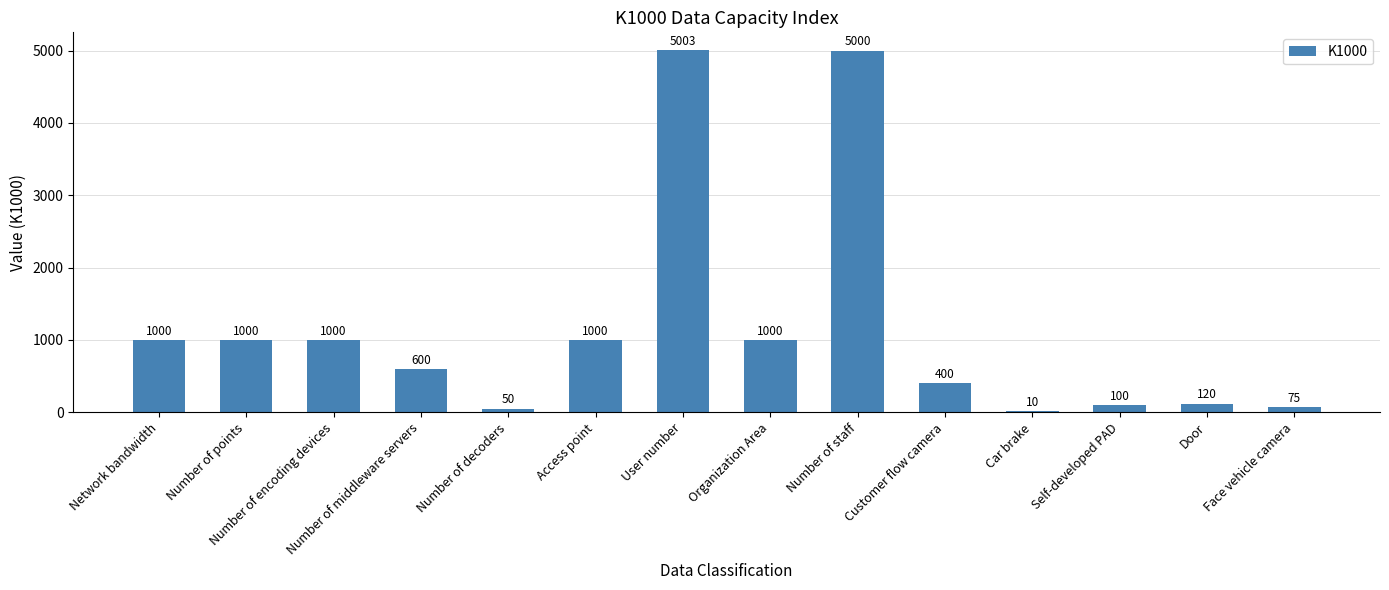

Reading left to right, extract all data points from this chart.

Network bandwidth=1000	Number of points=1000	Number of encoding devices=1000	Number of middleware servers=600	Number of decoders=50	Access point=1000	User number=5003	Organization Area=1000	Number of staff=5000	Customer flow camera=400	Car brake=10	Self-developed PAD=100	Door=120	Face vehicle camera=75